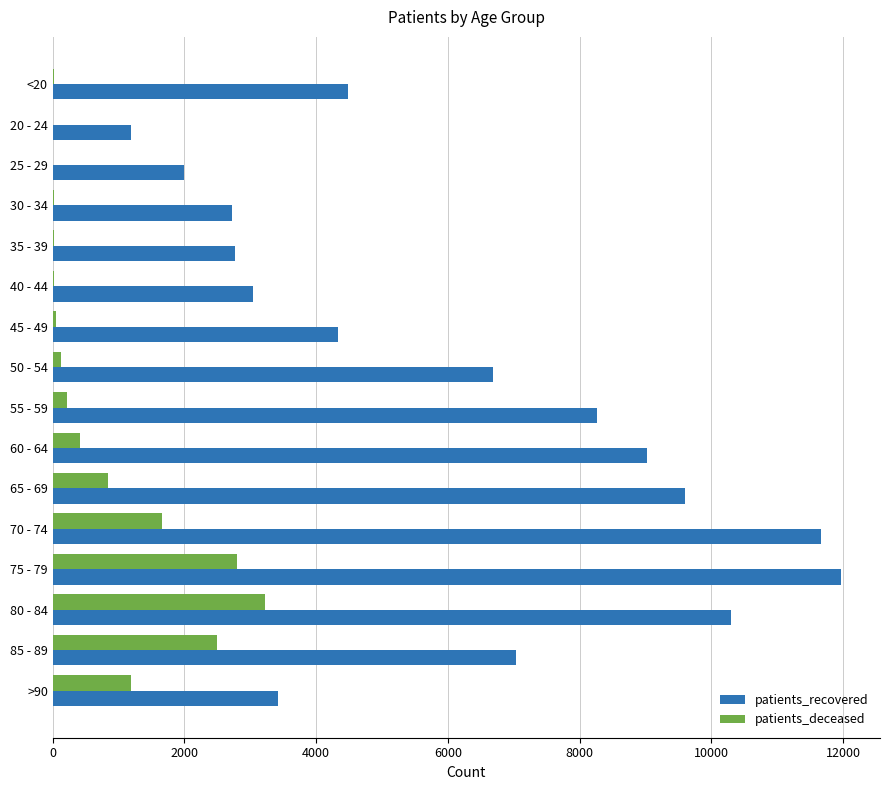

Count the number of data series in this chart.

2